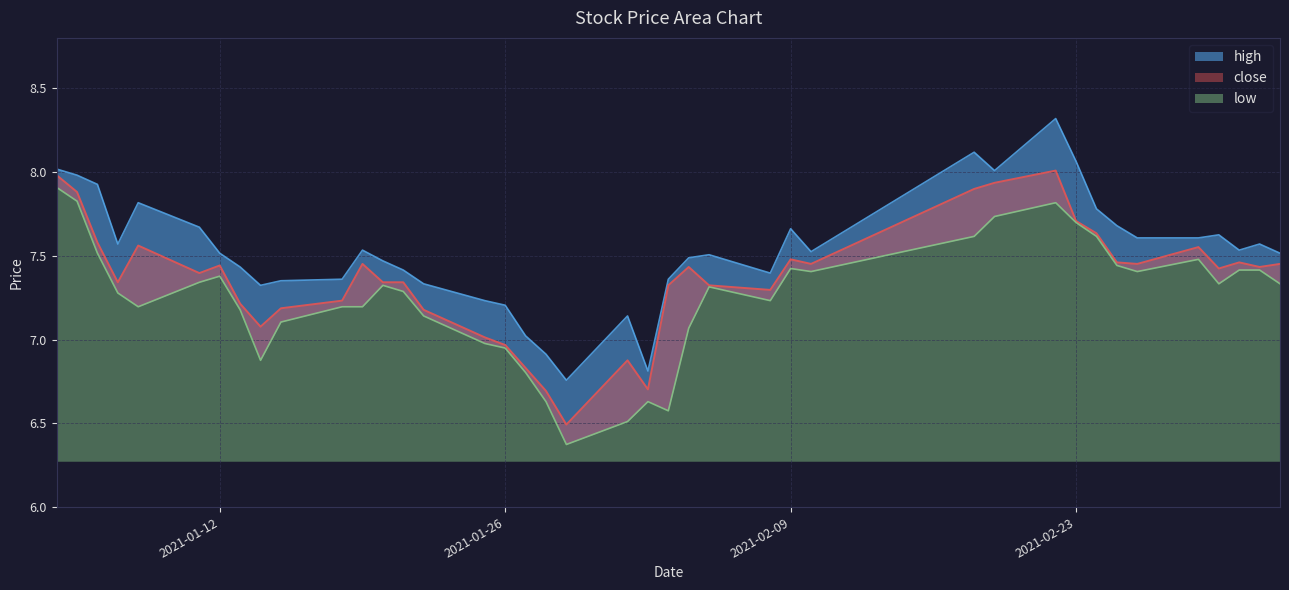

Which category has the highest value in the high series?

2021-02-22